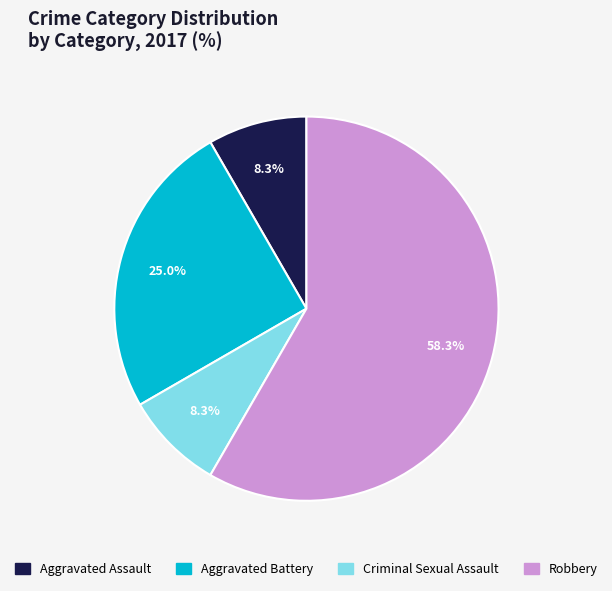

Which has a higher value, Robbery or Criminal Sexual Assault?

Robbery